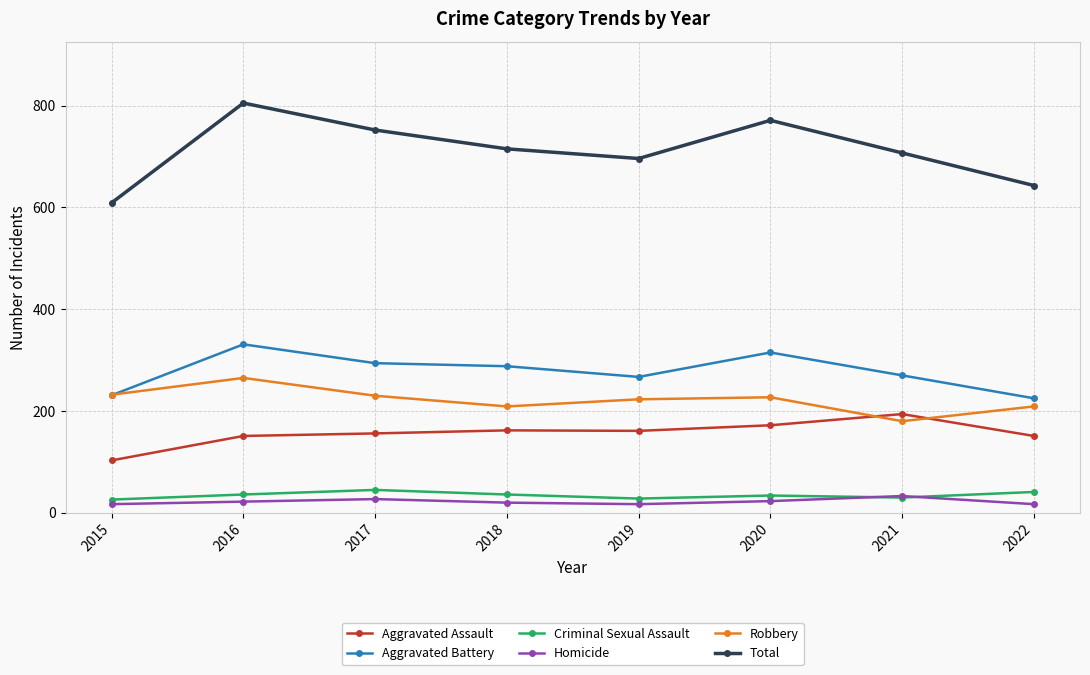

Between 2020 and 2021, which series saw the biggest shift?

Total